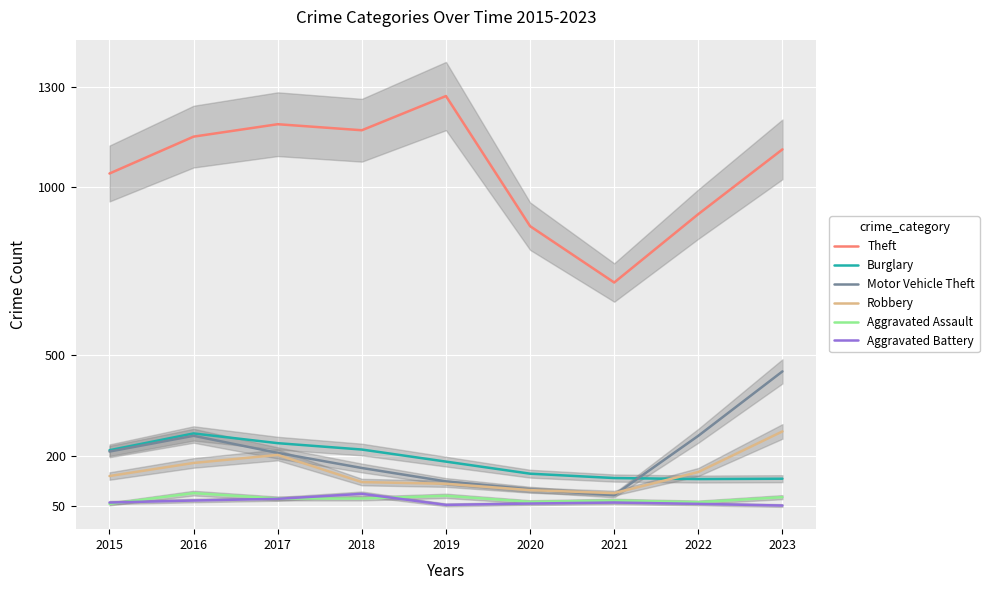

What are all the series names shown in the legend?

Theft, Burglary, Motor Vehicle Theft, Robbery, Aggravated Assault, Aggravated Battery